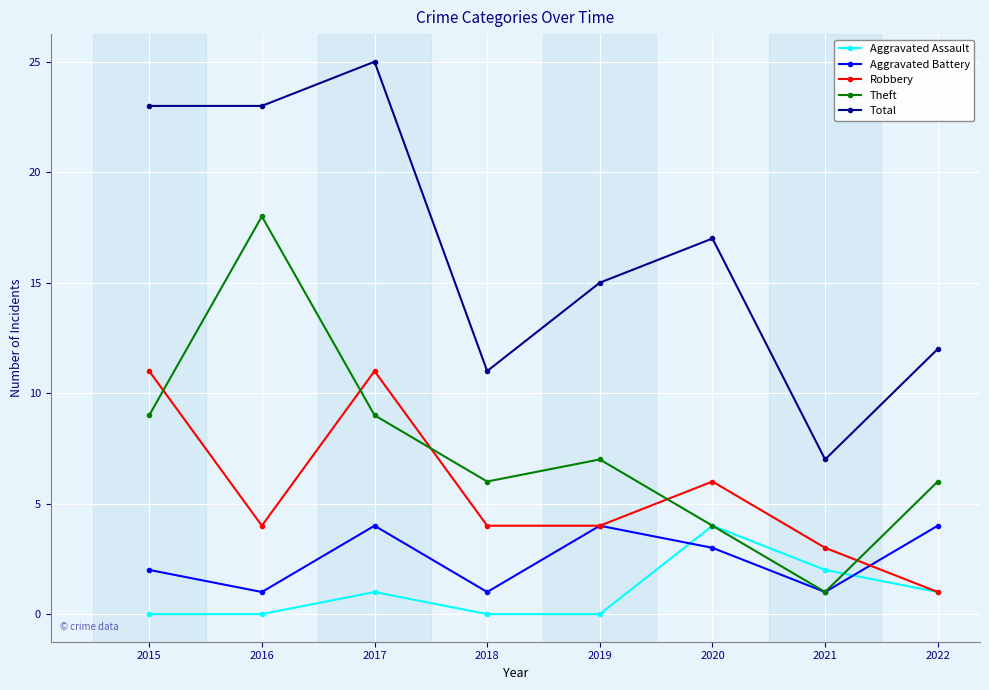

Is the value of Theft at 2018 greater than the value of Total at 2020?

No